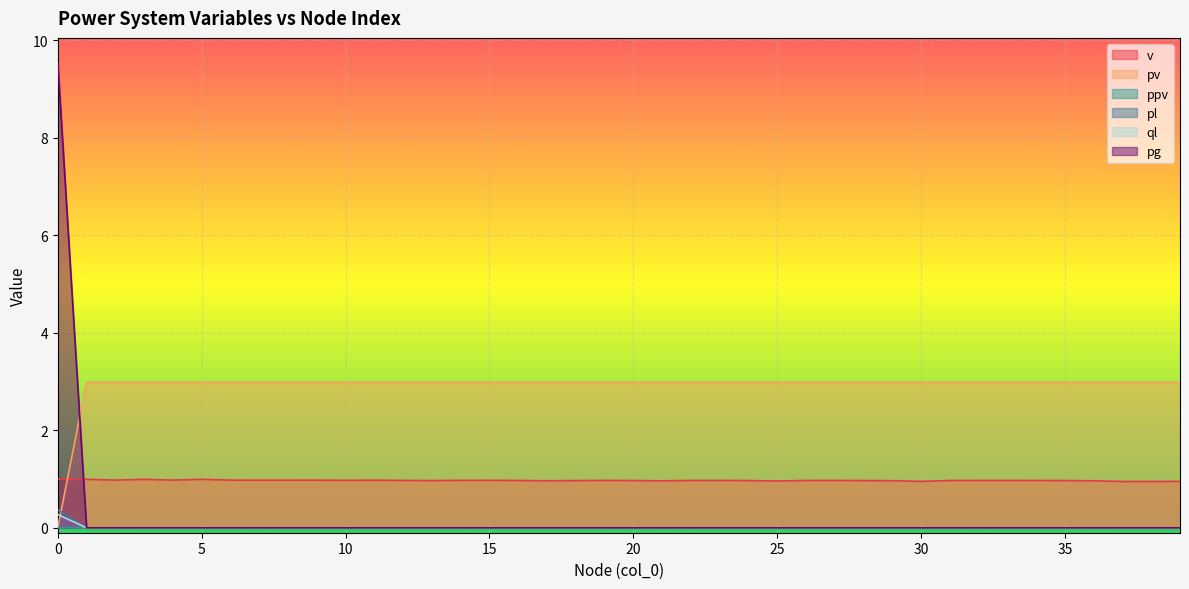

What is the spread (max minus min) of values at 36?

3.0